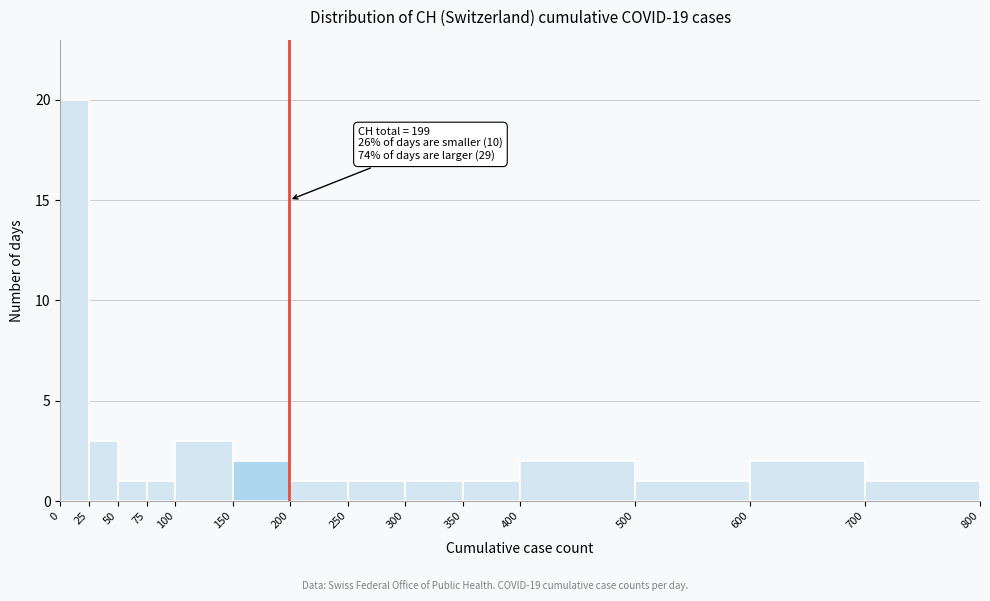

Over which range of the x-axis is the bar tallest?

0 to 25